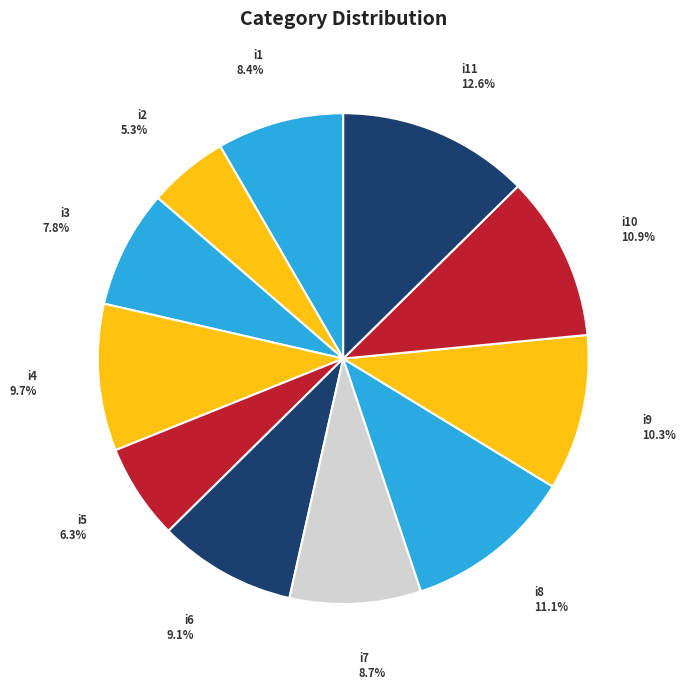

The i8 slice represents 11% of the pie. True or false?

True